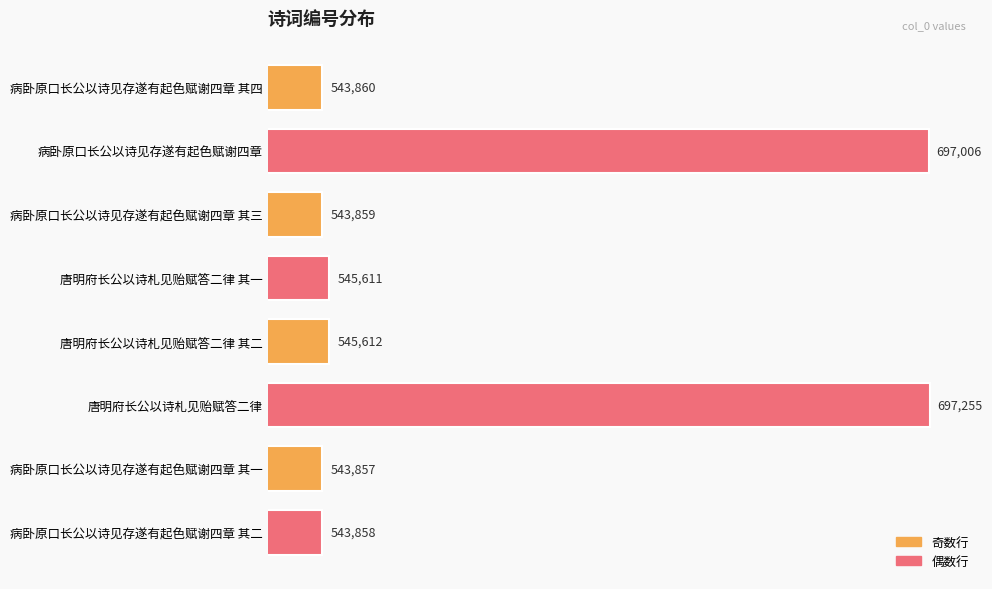

What is the difference between the maximum and minimum values?

153398